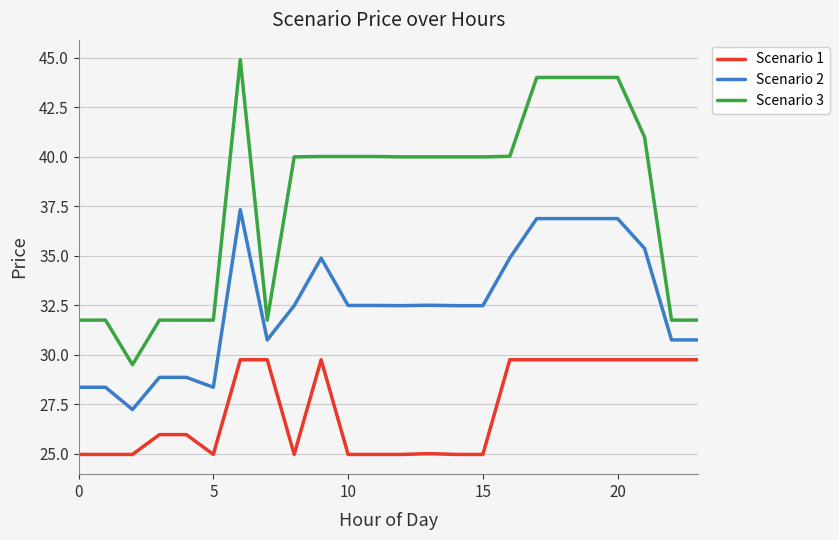

What is the minimum value shown in the chart?

25.0